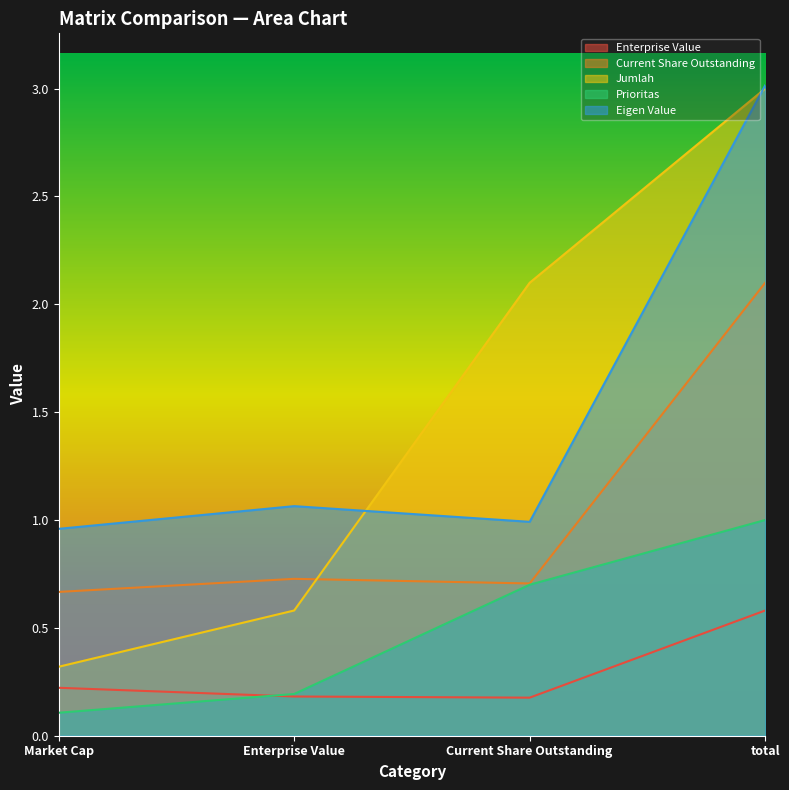

What is the label of the 1st point from the left?

Market Cap